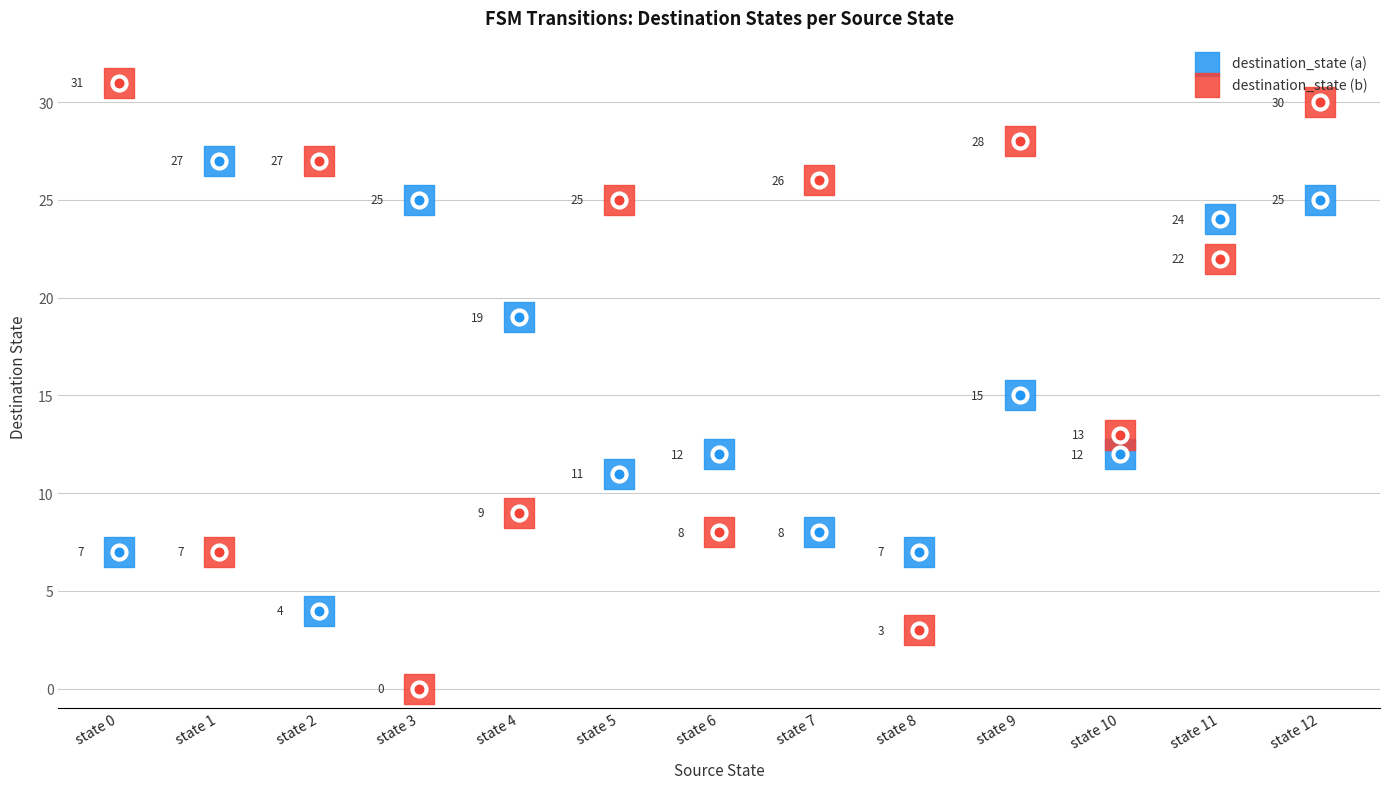

Which series has the widest spread of Y values?

destination_state (b)